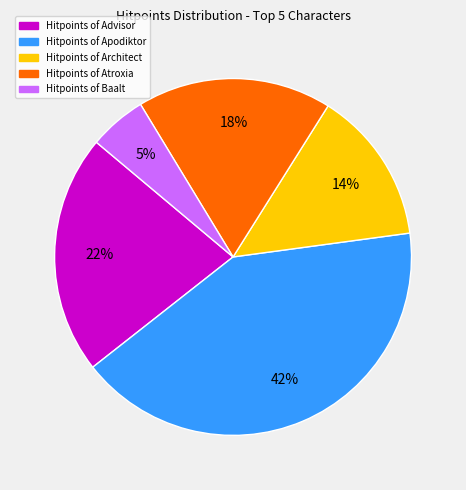

How many segments does this pie chart have?

5